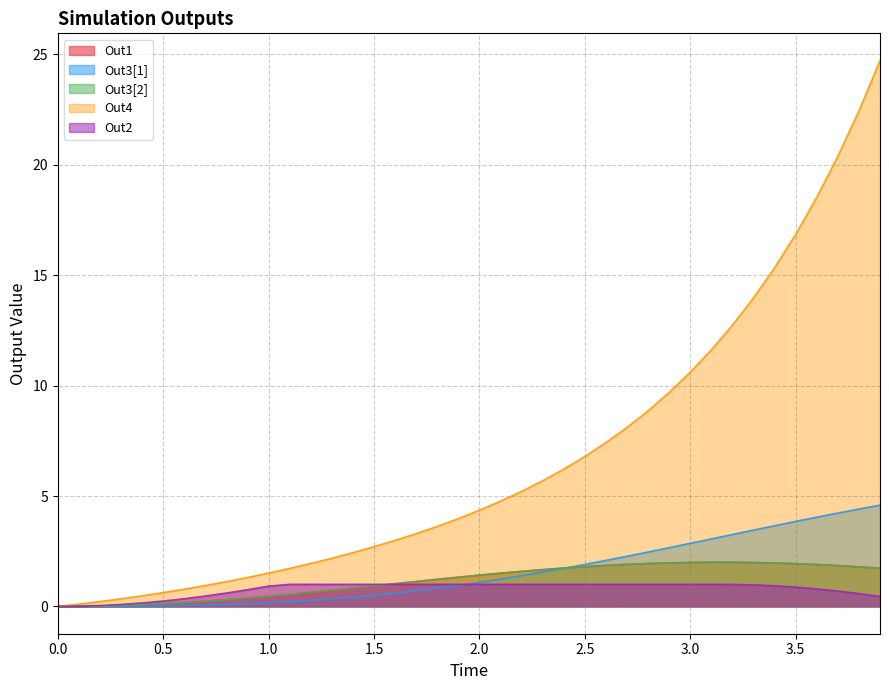

What is the total value across all series at 0.3?

0.5